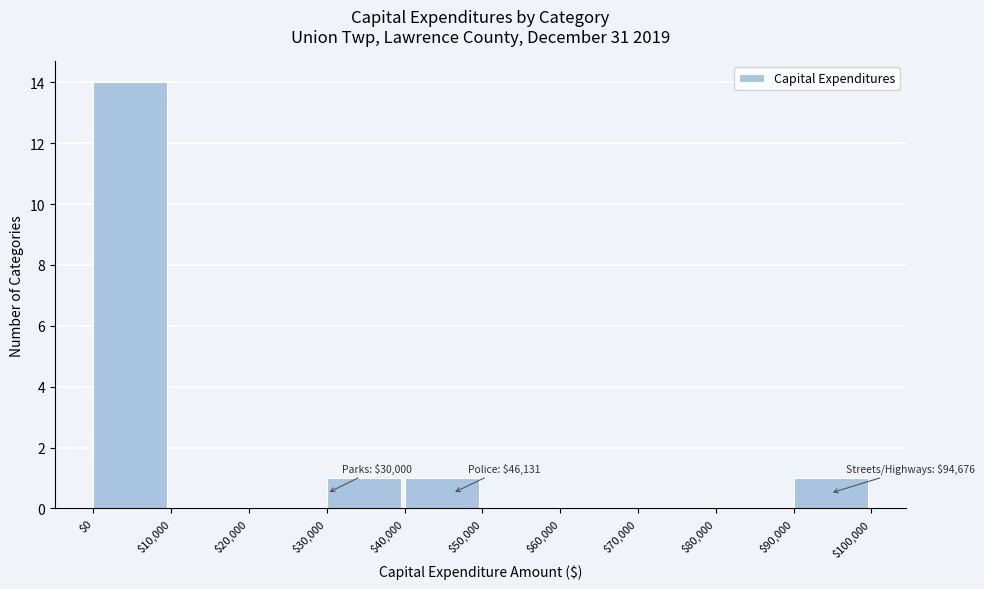

Over which range of the x-axis is the bar tallest?

$0 to $10,000